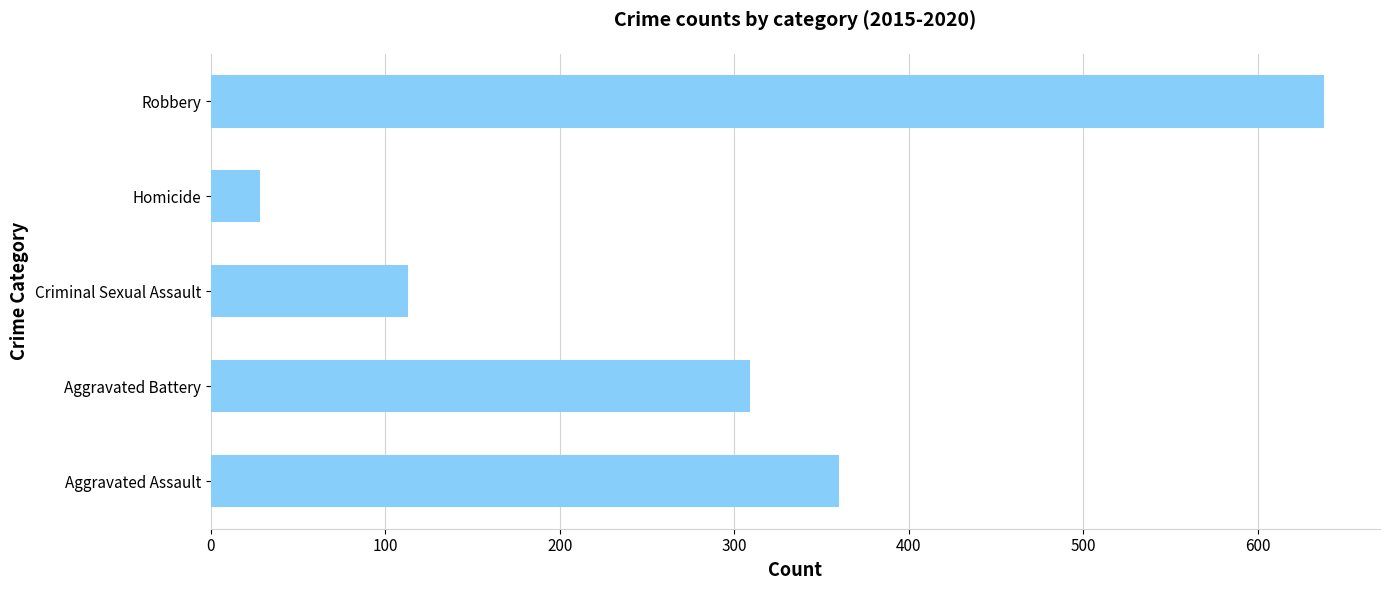

What is the difference between the maximum and minimum values?

610